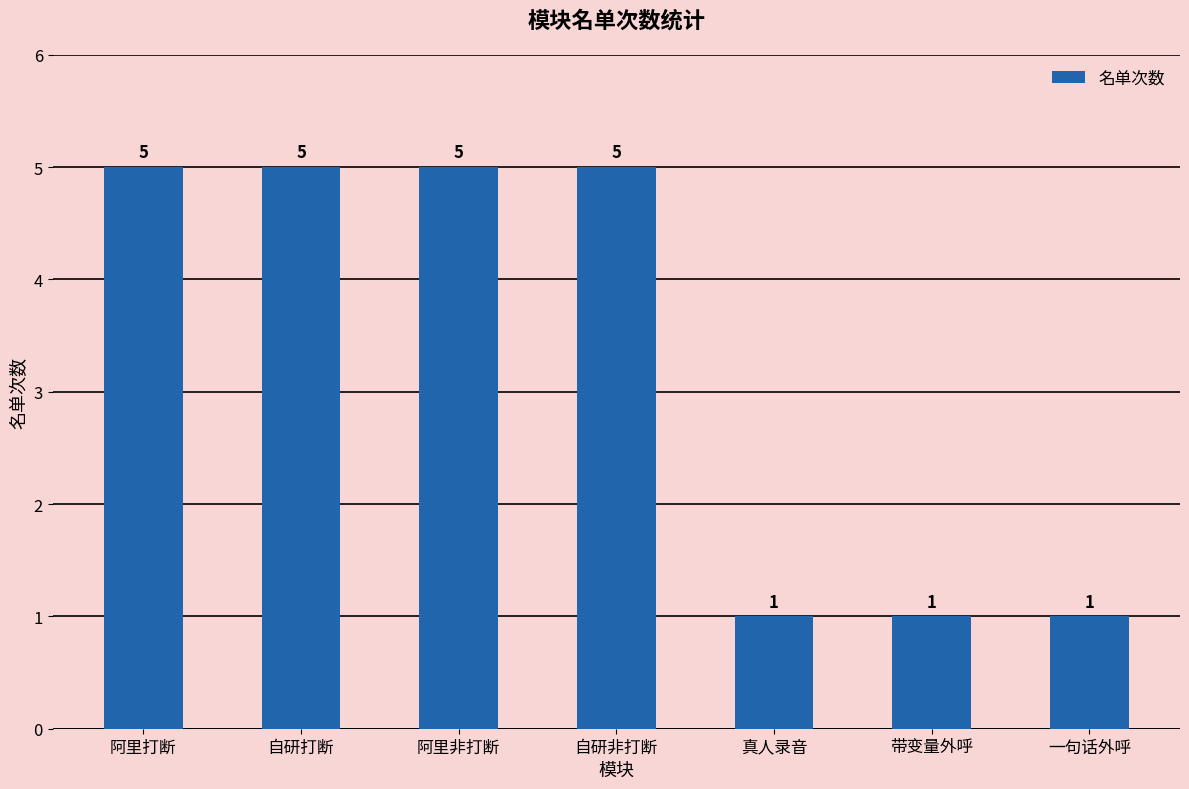

How many values are between 1 and 5?

7